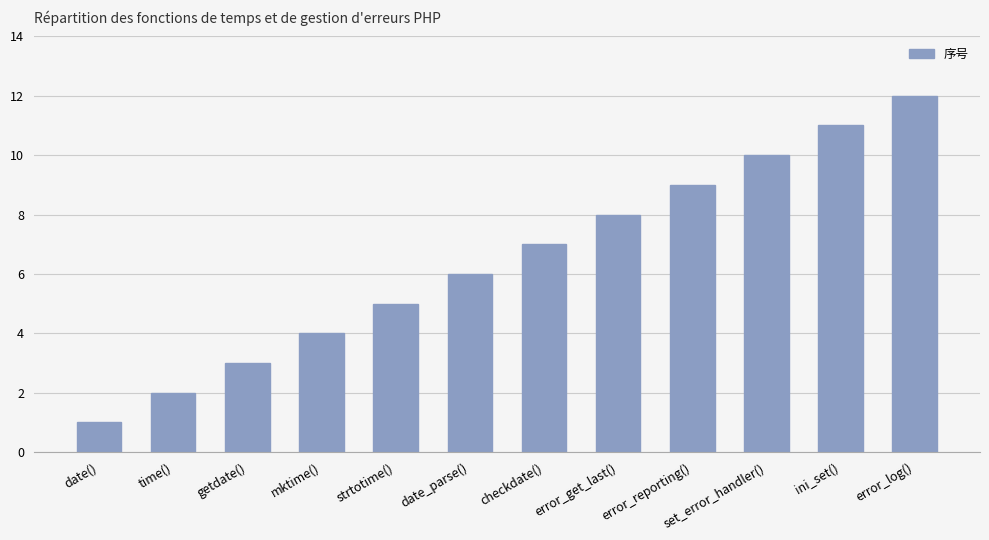

How many data points are less than 7?

6